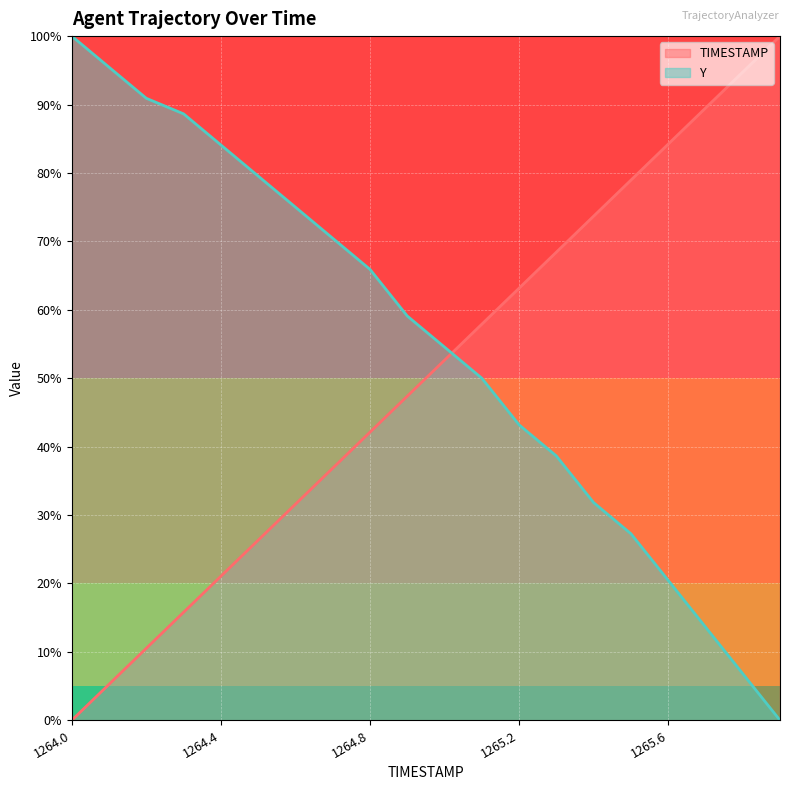

How many values in the TIMESTAMP series are below 52?

10